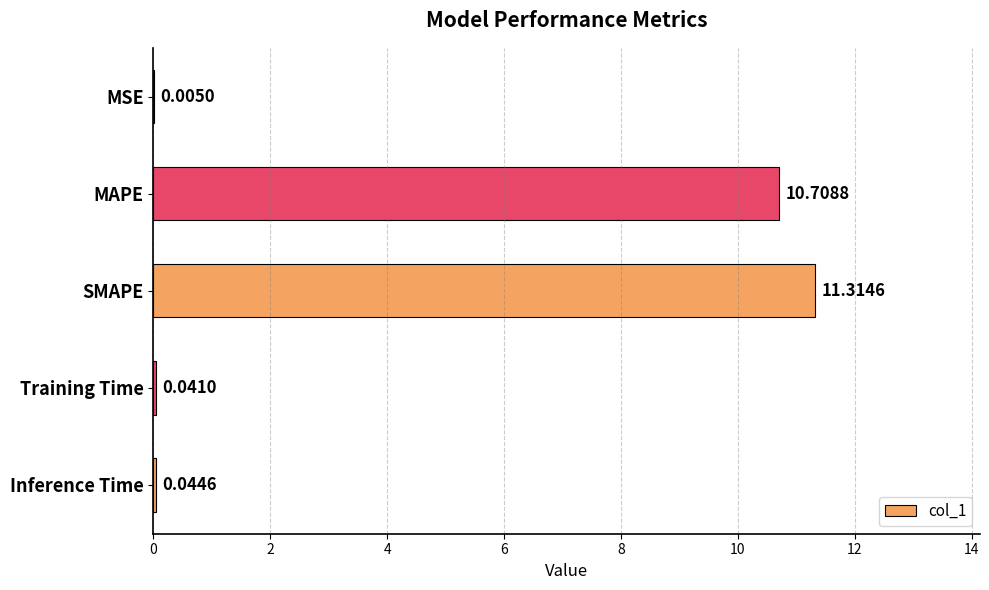

What is the sum of the values at SMAPE and Inference Time?

11.4